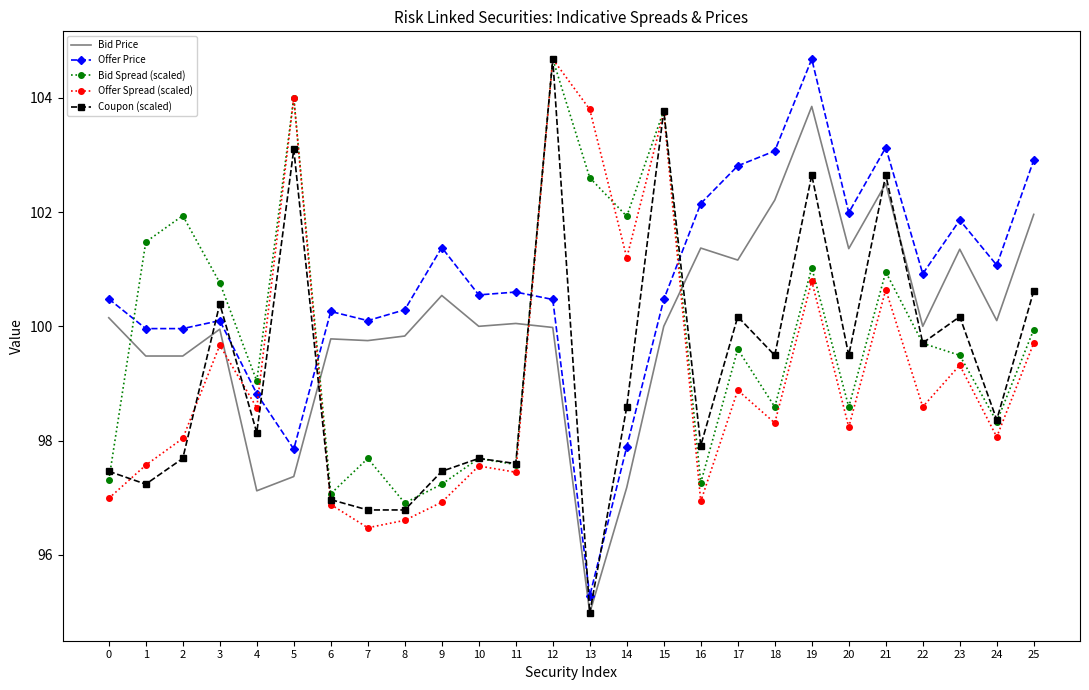

How many times do Coupon (scaled) and Offer Price cross each other?

8